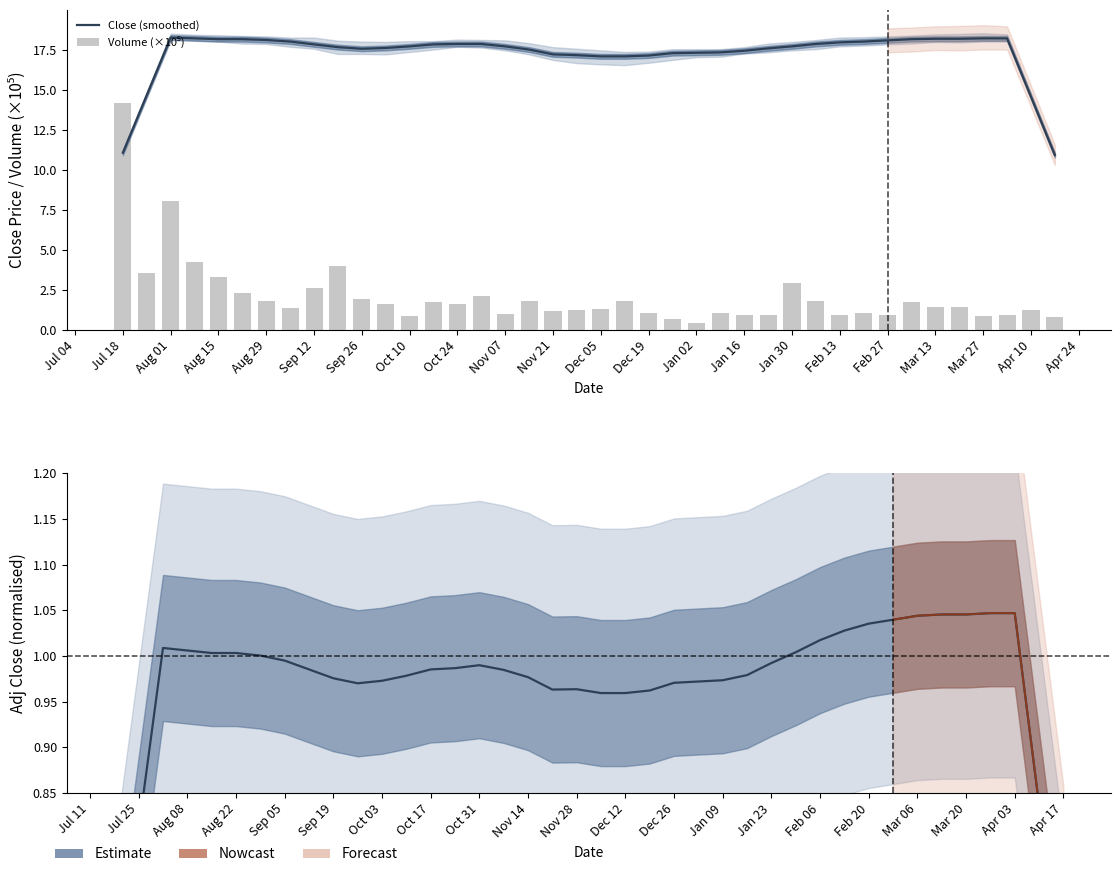

At which category does the chart reach its peak across all series?

Aug 01